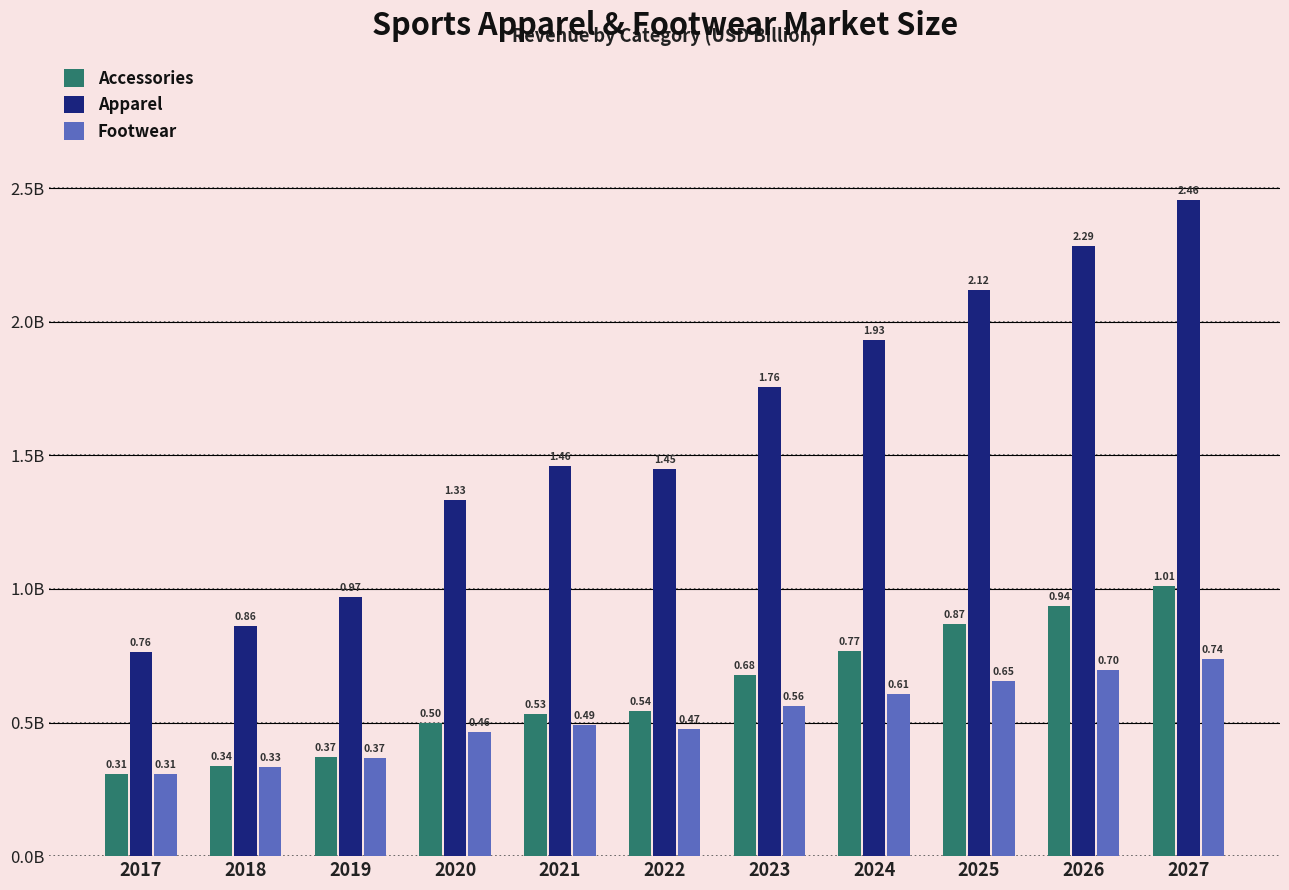

What are all the series names shown in the legend?

Accessories, Apparel, Footwear